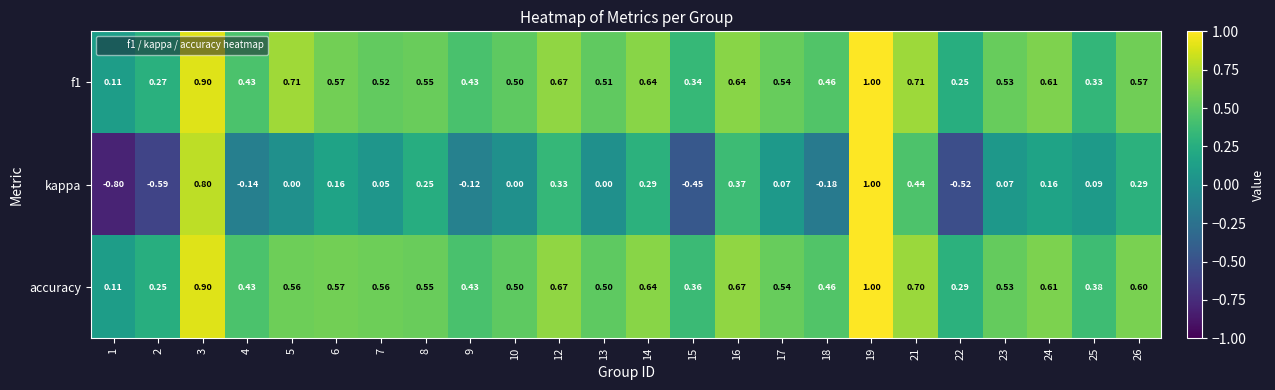

Which series has the largest range (max minus min)?

kappa